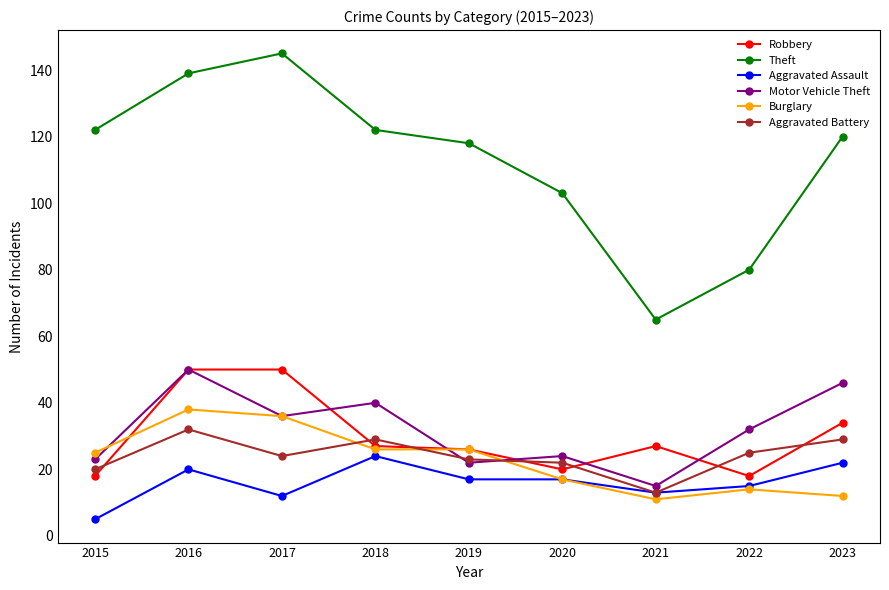

What are all the series names shown in the legend?

Robbery, Theft, Aggravated Assault, Motor Vehicle Theft, Burglary, Aggravated Battery